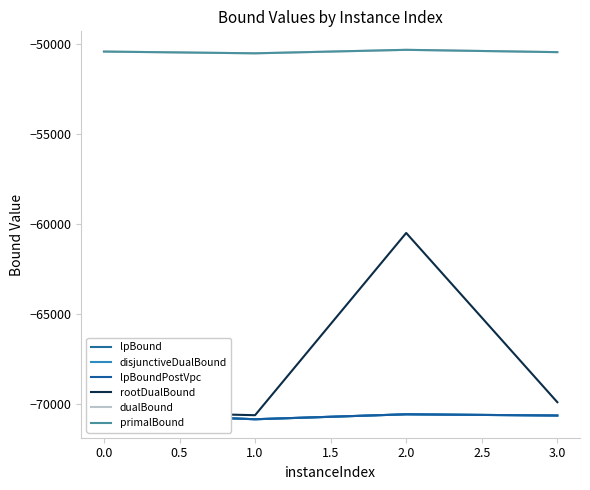

How many interior local valleys does the lpBound series have?

1